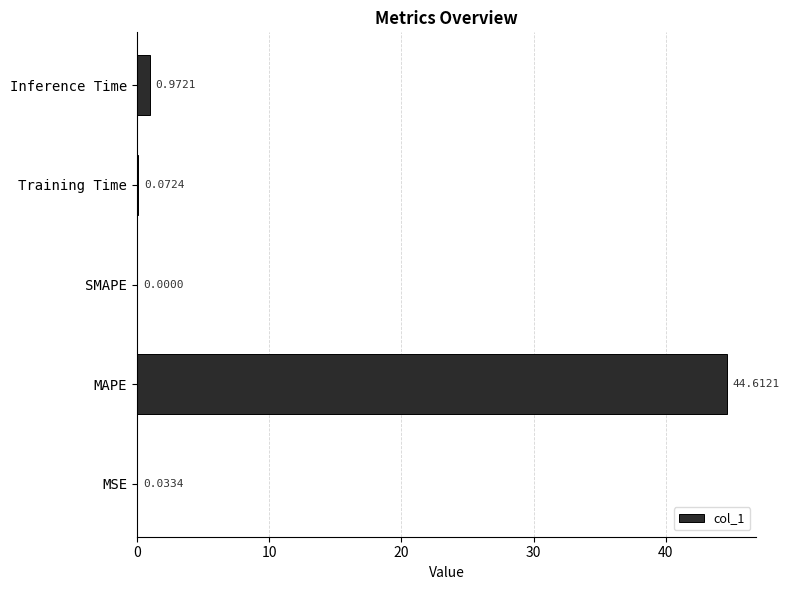

Are the bars horizontal?

Yes